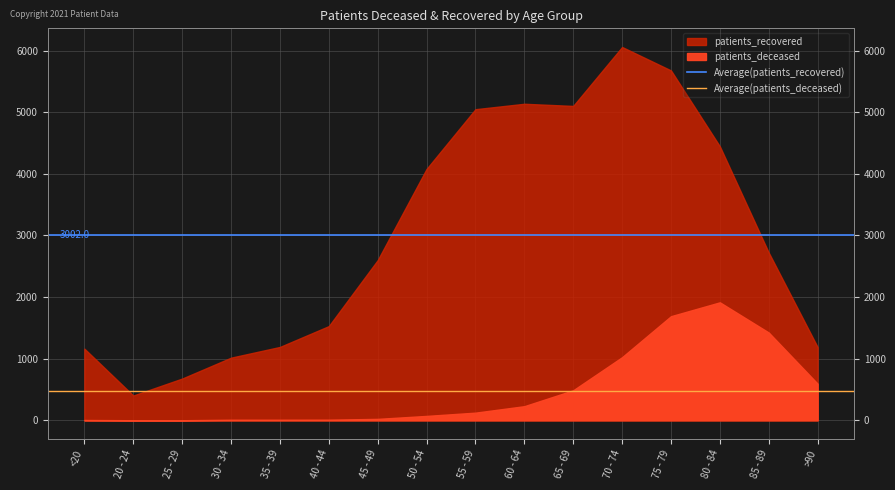

Rank the series at 20 - 24 from lowest to highest value.

Average(patients_deceased), Average(patients_recovered)